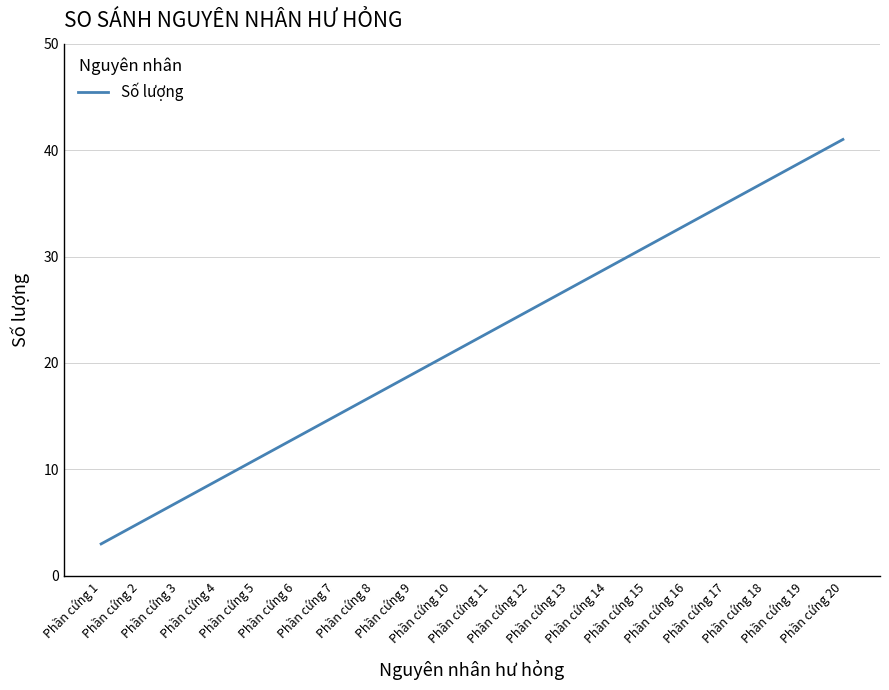

What is the difference between the maximum and minimum values?

38